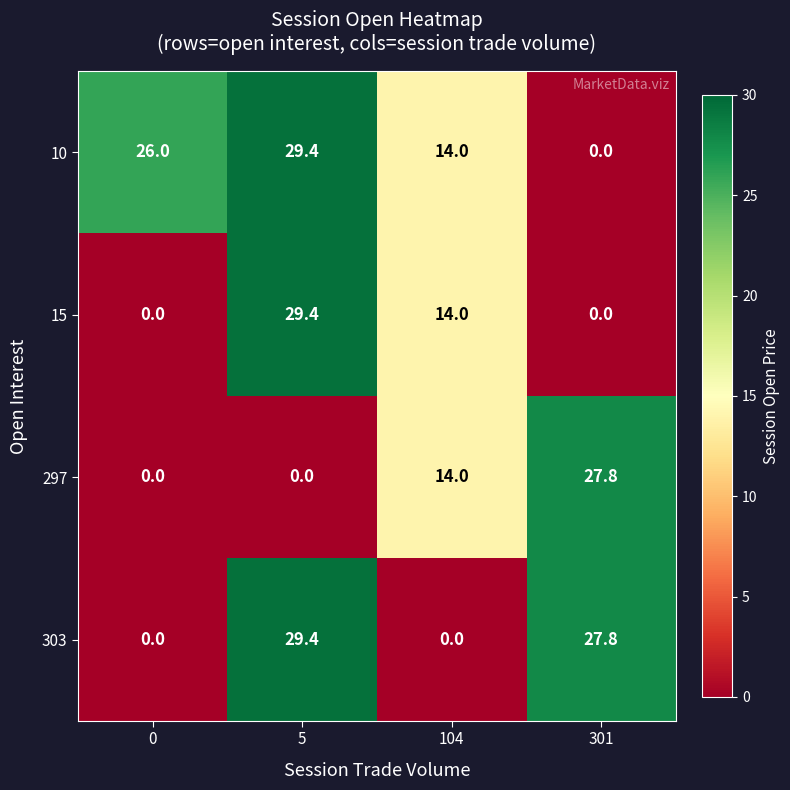

True or false: 297 has a value of 4.9 at 104.

False